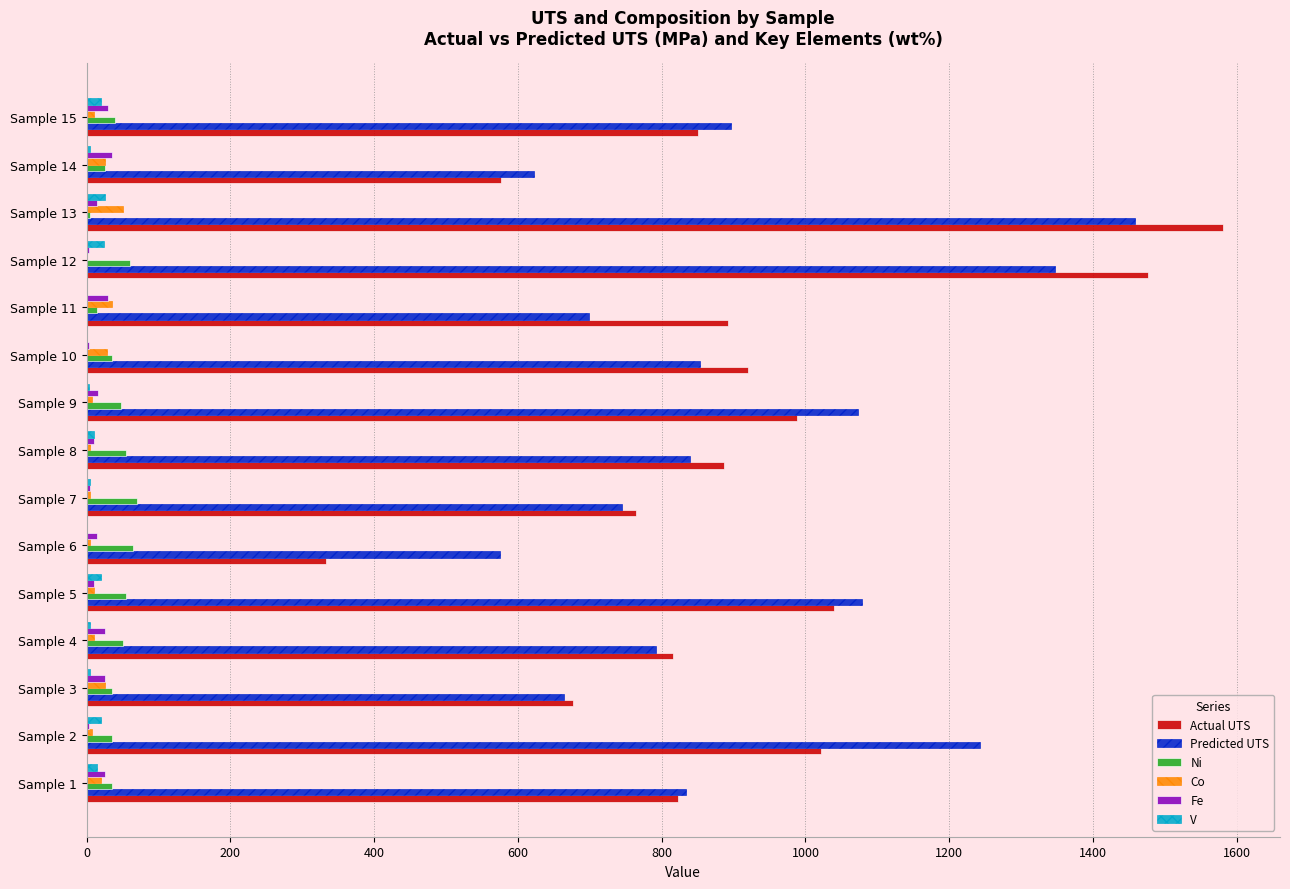

What is the greatest value displayed?

1581.0